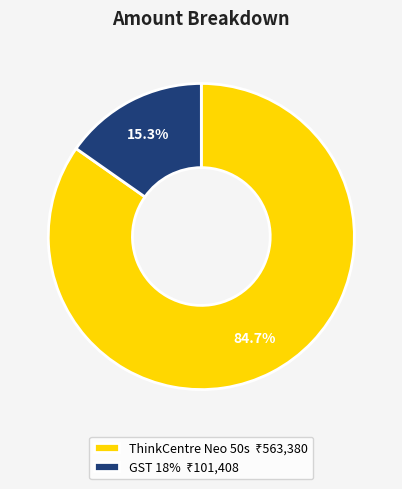

To the nearest percent, what is the combined percentage of ThinkCentre Neo 50s and GST 18%?

100%